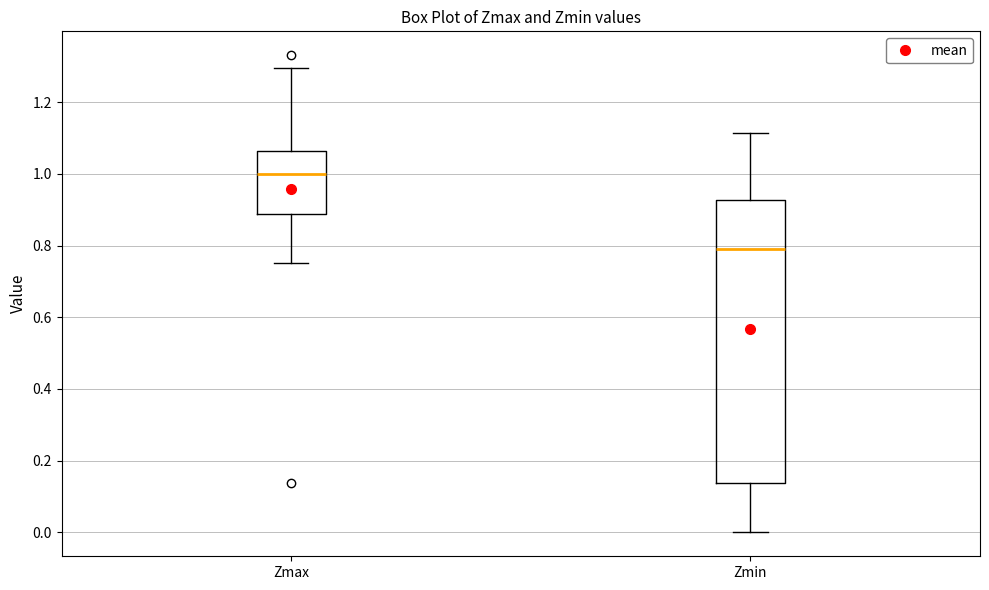

Where does the median line of the box for Zmax sit on the y-axis? The values are not printed on the chart, so give them approximately, as read against the axis.

1.00